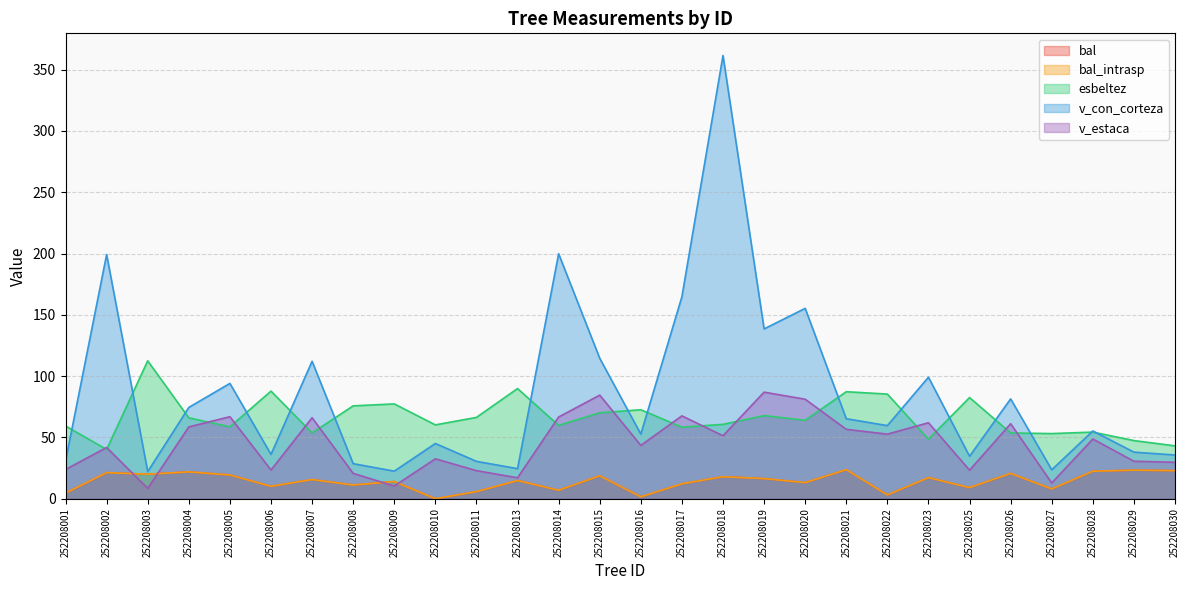

Where is the first local maximum for v_estaca?

252208002